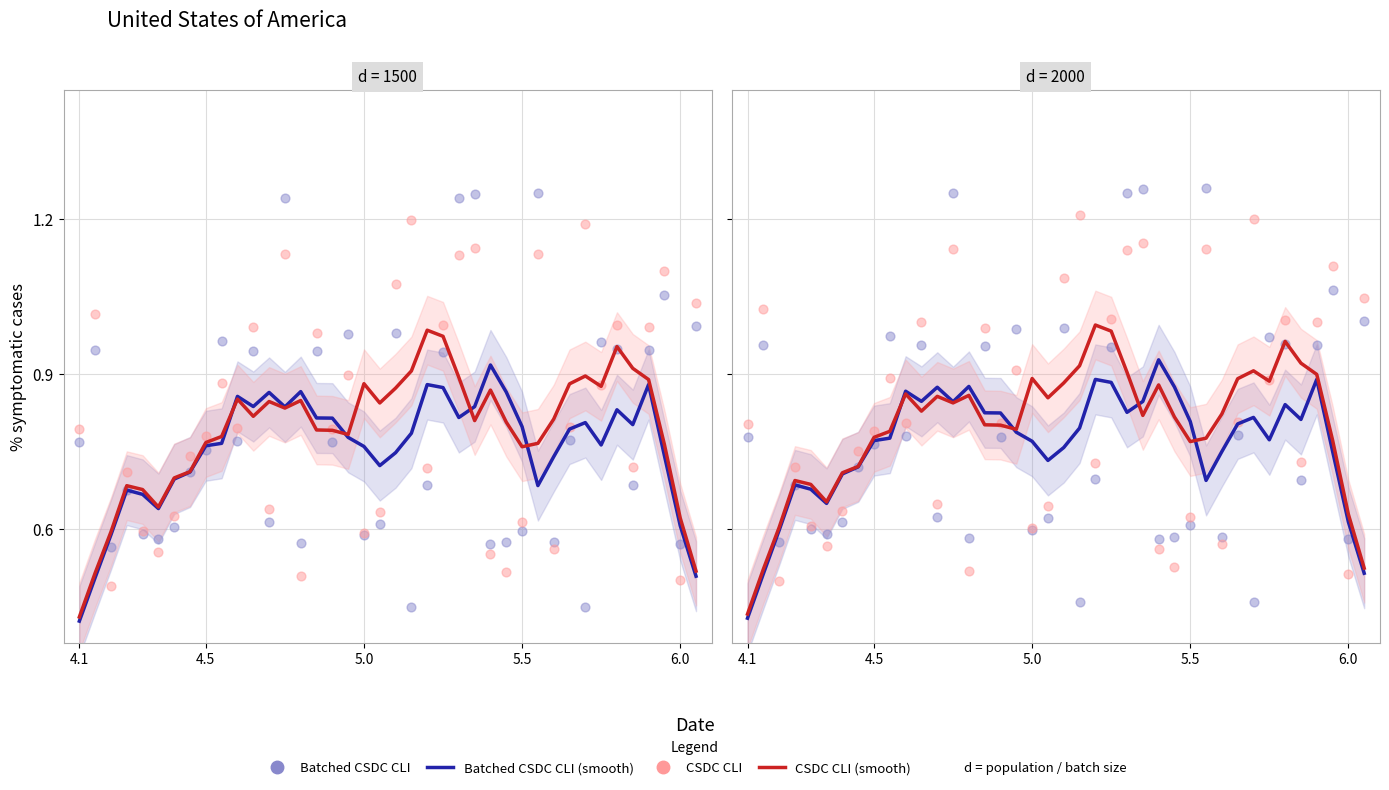

At how many categories does at least one series exceed 1?

14